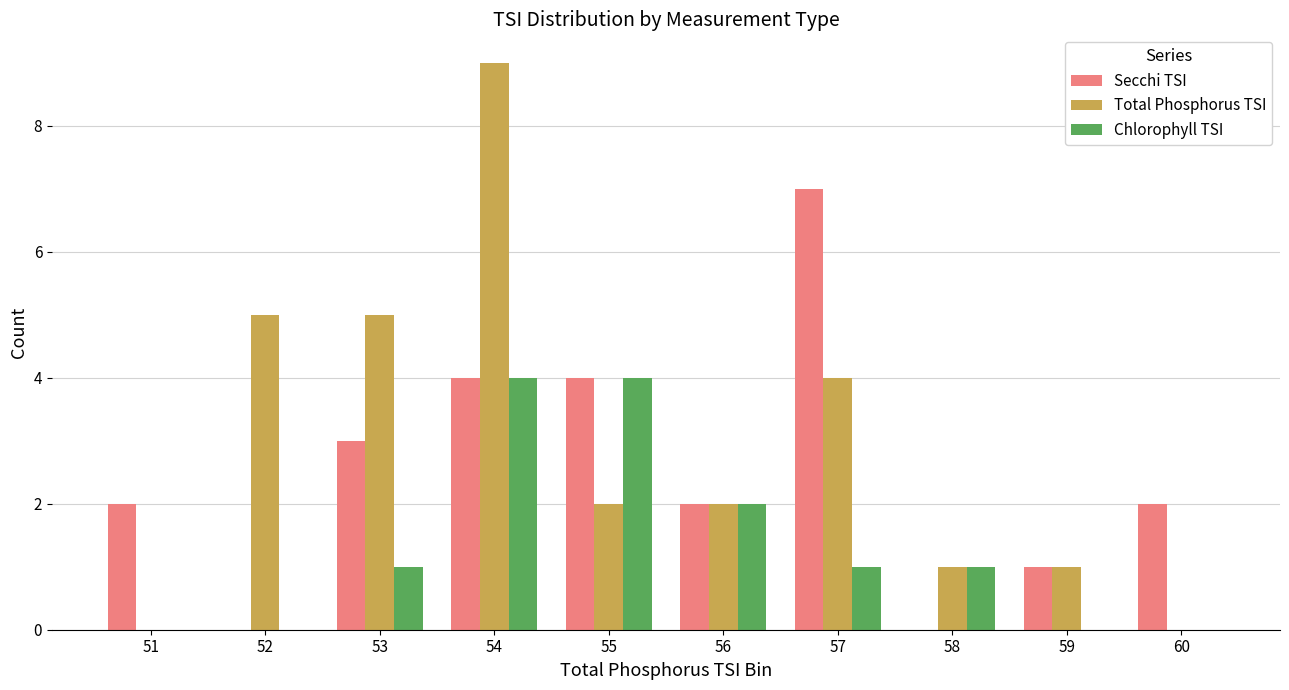

The value of Chlorophyll TSI at 57 is 1. True or false?

True